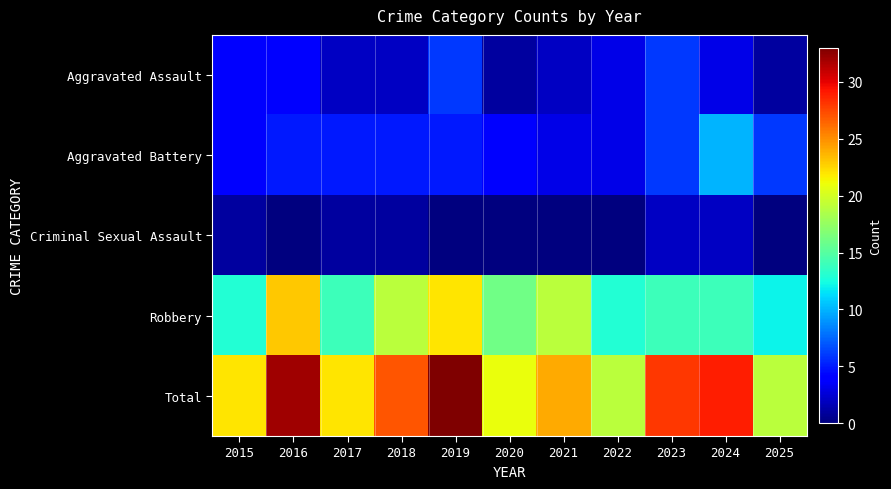

Count the number of data series in this chart.

5